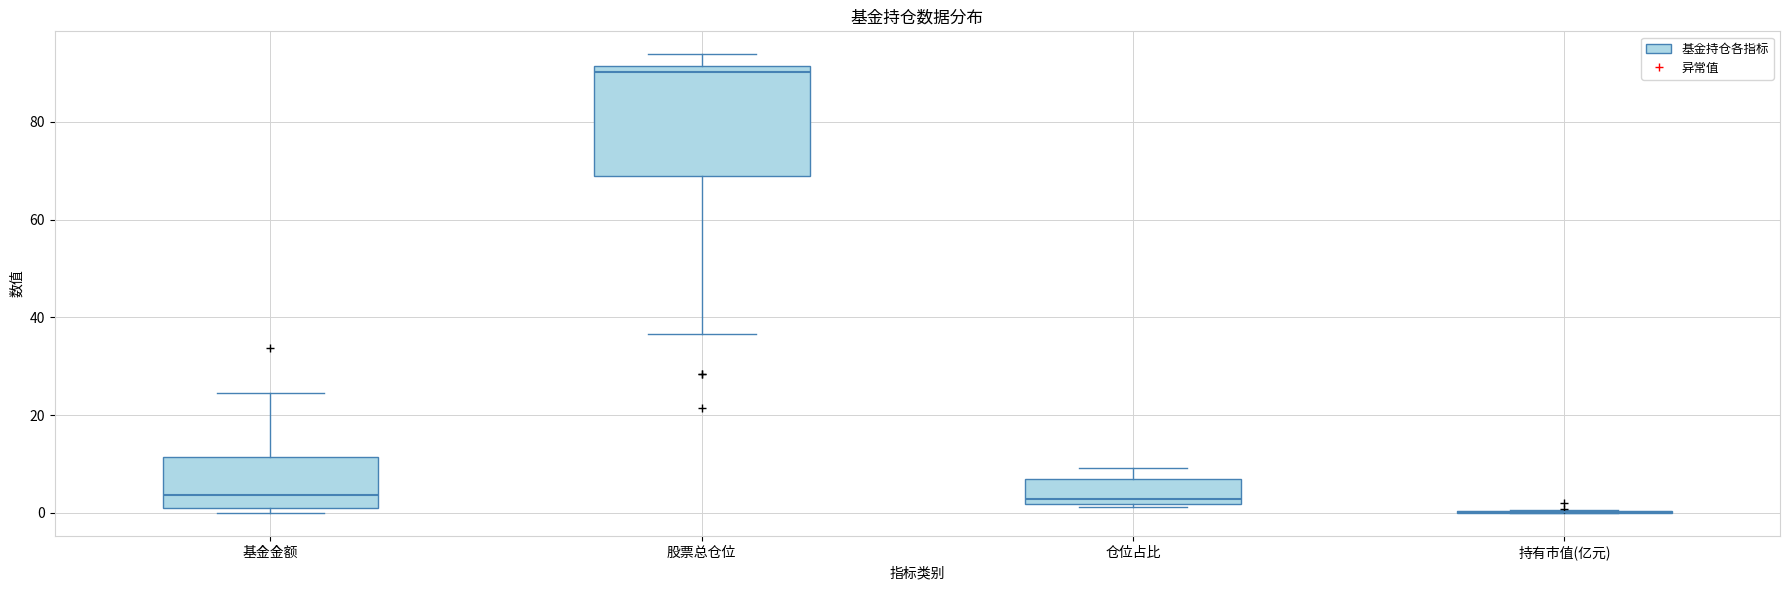

Comparing the boxes themselves (not the whiskers), which one is the tallest?

股票总仓位